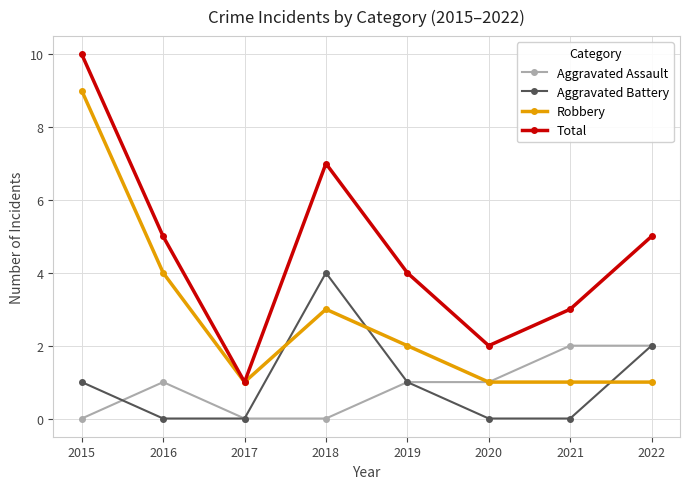

Is this an area chart (filled region under the line)?

No